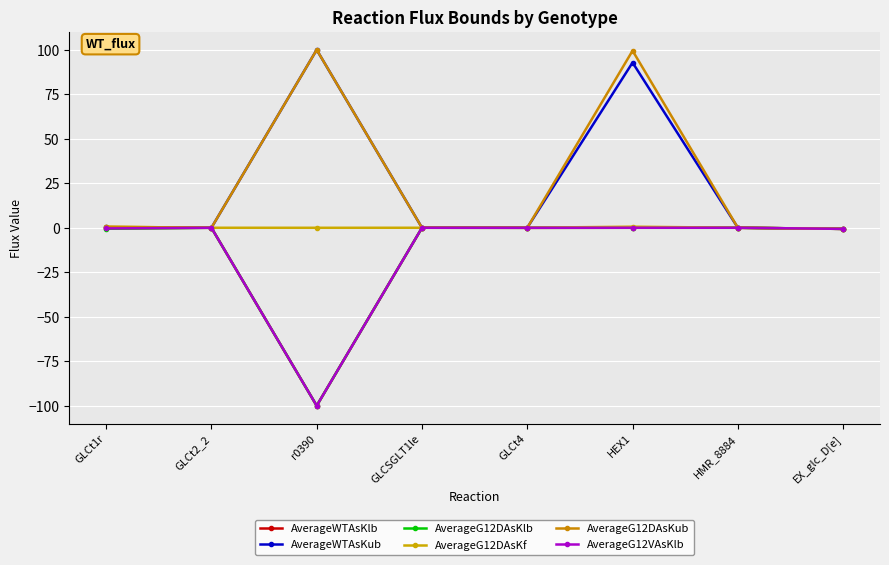

True or false: AverageG12DAsKub has more than 2 interior local peaks.

False